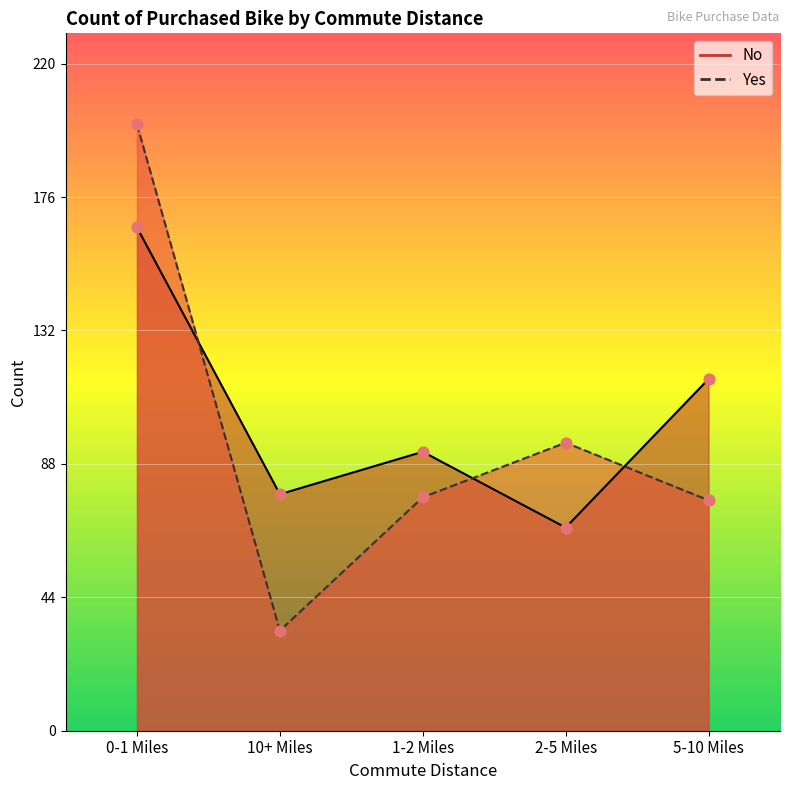

Which series has the widest spread of Y values?

Yes